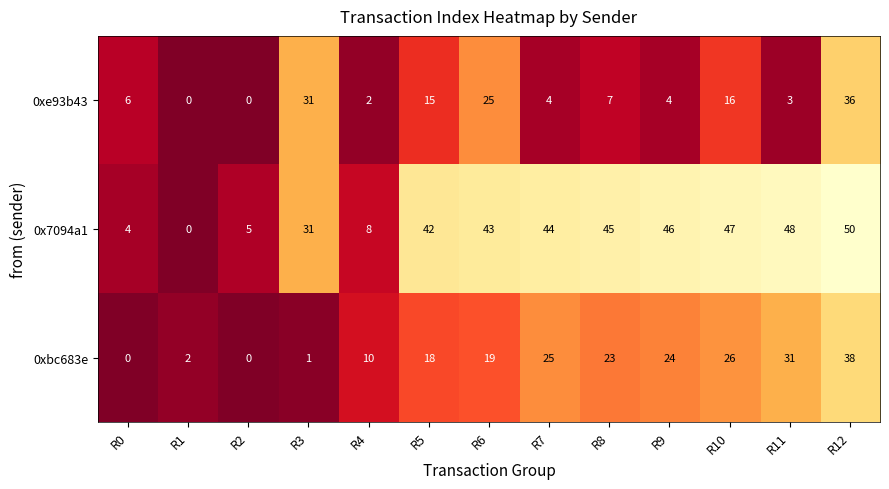

What is the greatest value displayed?

50